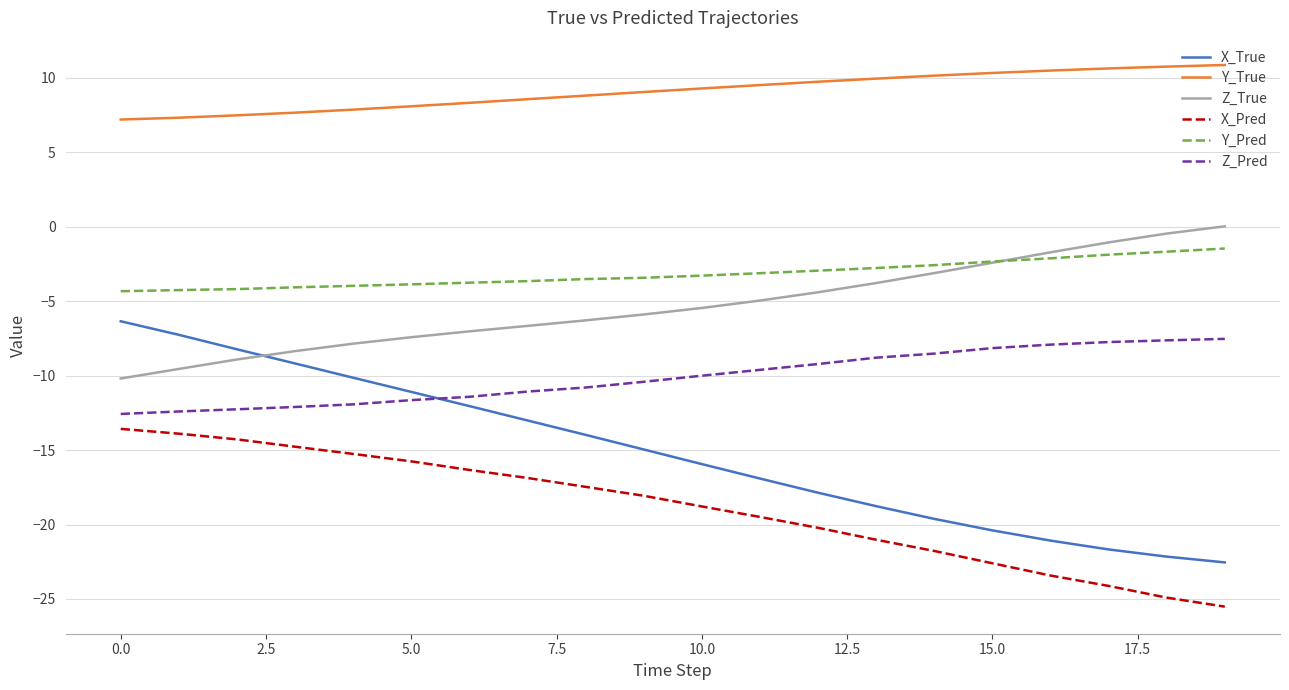

True or false: Z_Pred and Y_Pred cross at least once.

False